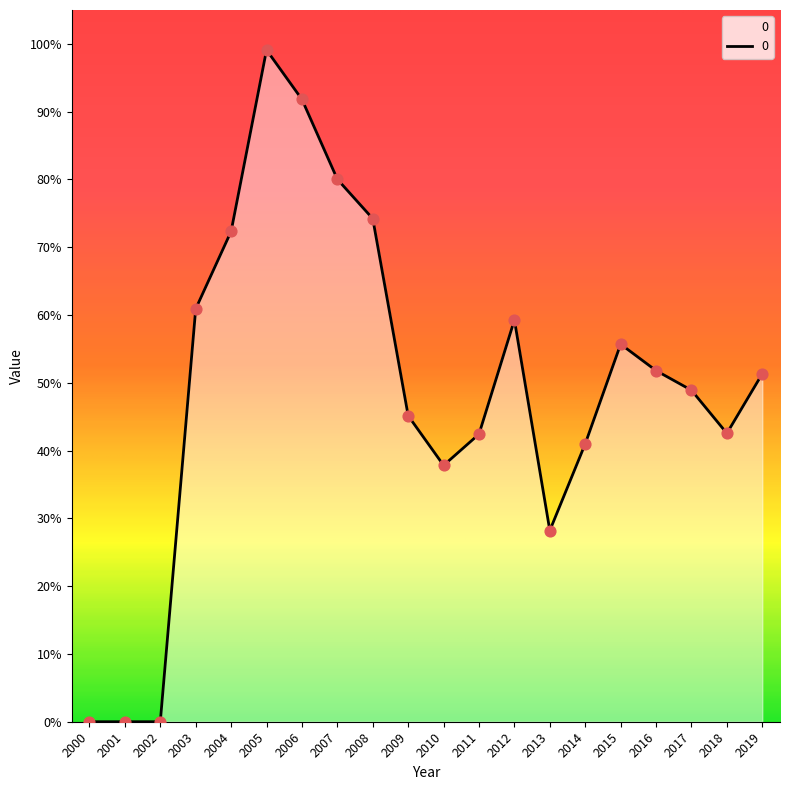

Which has a higher value, 2012 or 2001?

2012